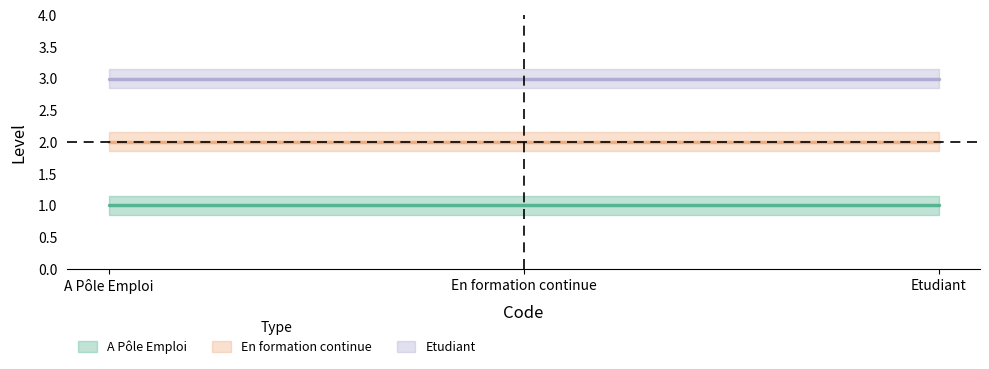

What is the difference between the highest and lowest values at Etudiant?

2